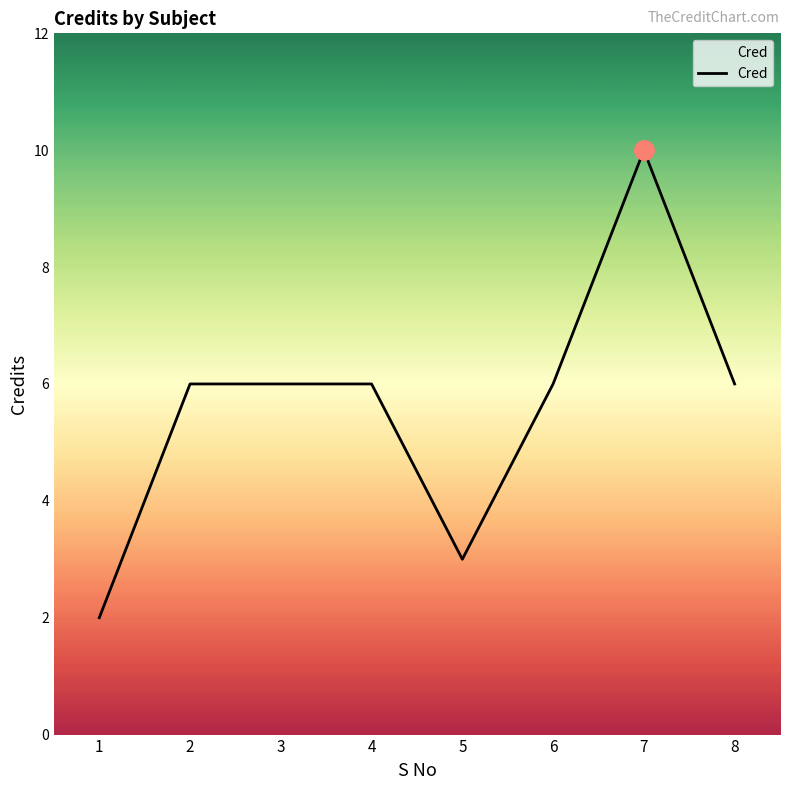

Between 5 and 4, which is larger?

4